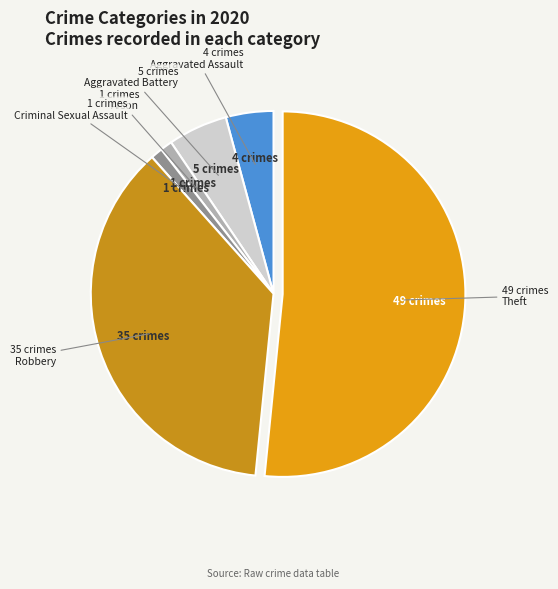

Which category has the smallest portion of the pie?

Homicide